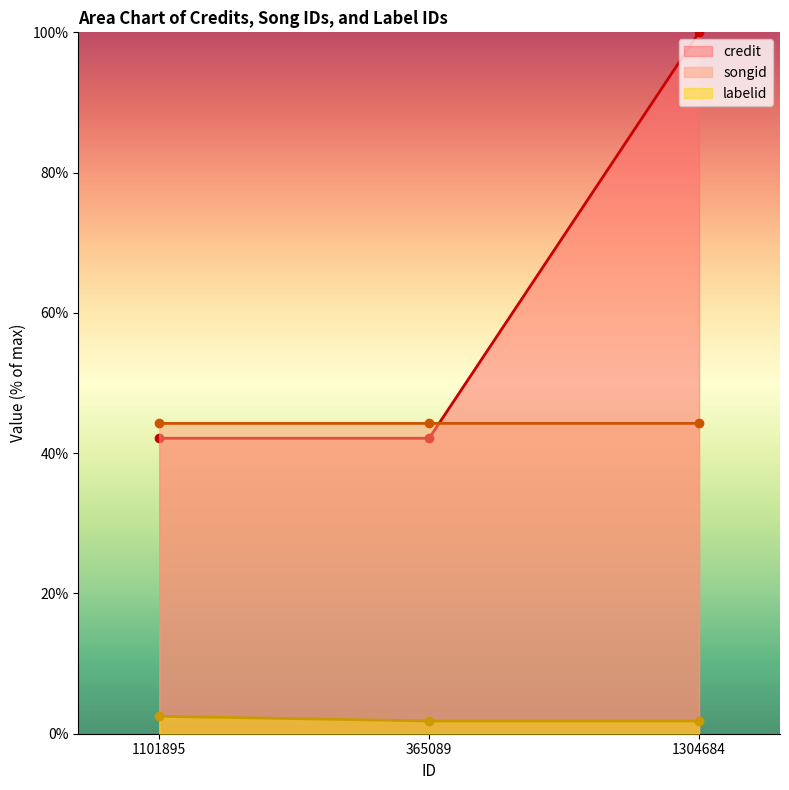

Reading left to right, extract all data points from this chart.

credit: 1101895=42.1	365089=42.1	1304684=100.0
songid: 1101895=44.2	365089=44.2	1304684=44.2
labelid: 1101895=2.5	365089=1.8	1304684=1.8